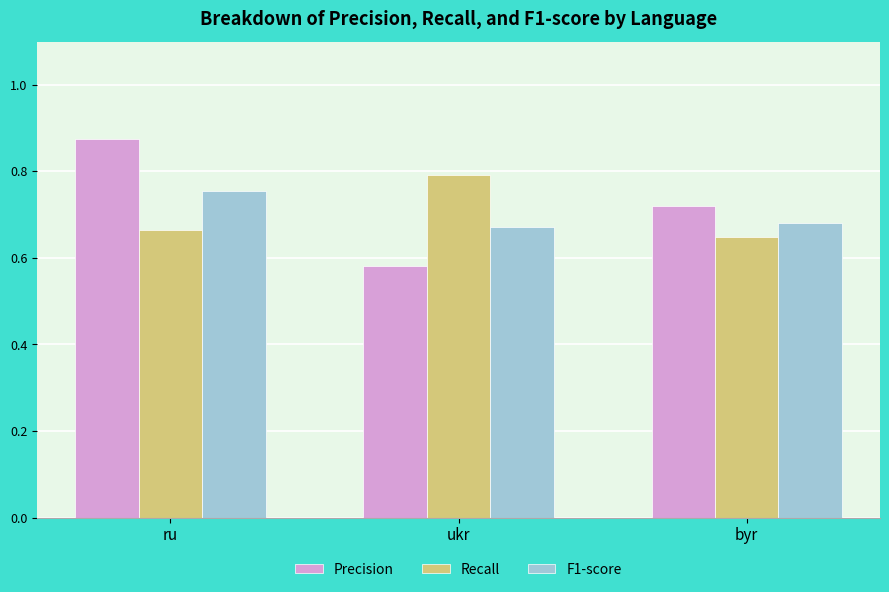

At ru, list the series in order from largest to smallest.

Precision, F1-score, Recall